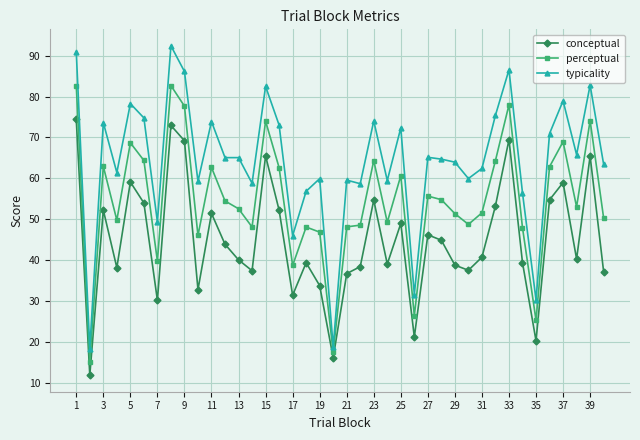

What is the value of the perceptual point at the 40th from the left?

50.3